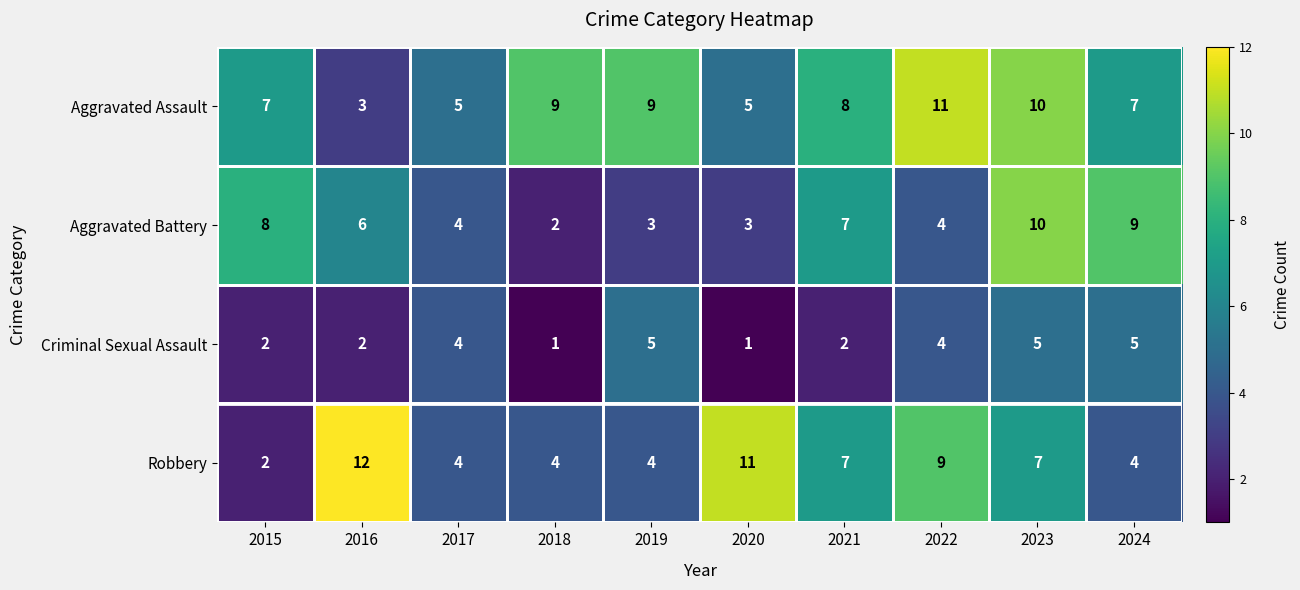

Read the Aggravated Assault value at 2022.

11